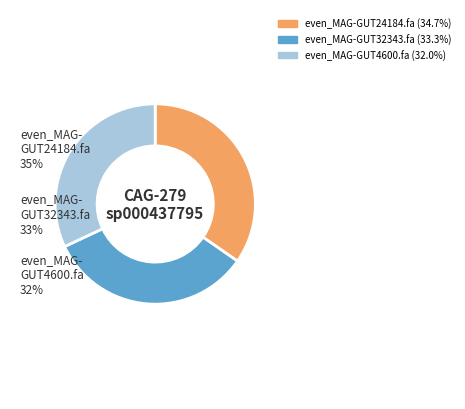

How many slices are in this pie chart?

3